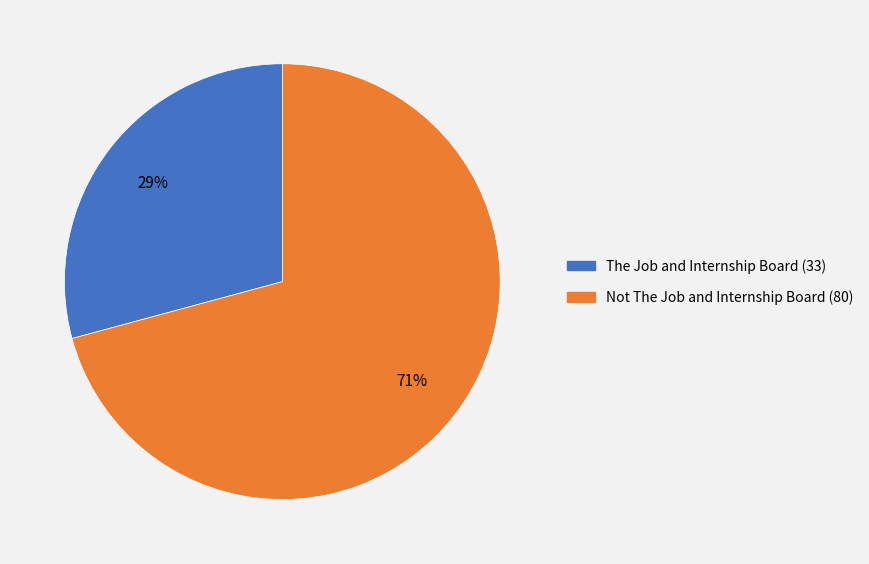

True or false: Not The Job and Internship Board accounts for 71% of the total.

True